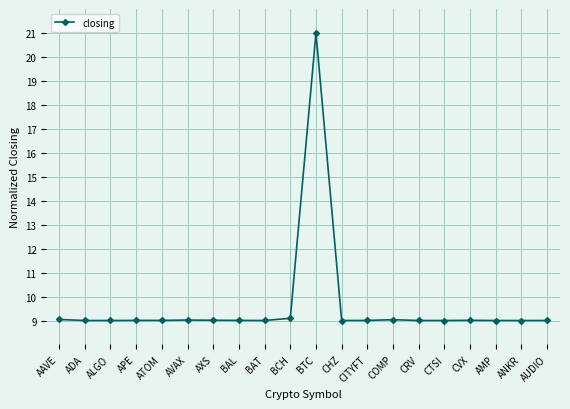

What position from the left is AUDIO?

20